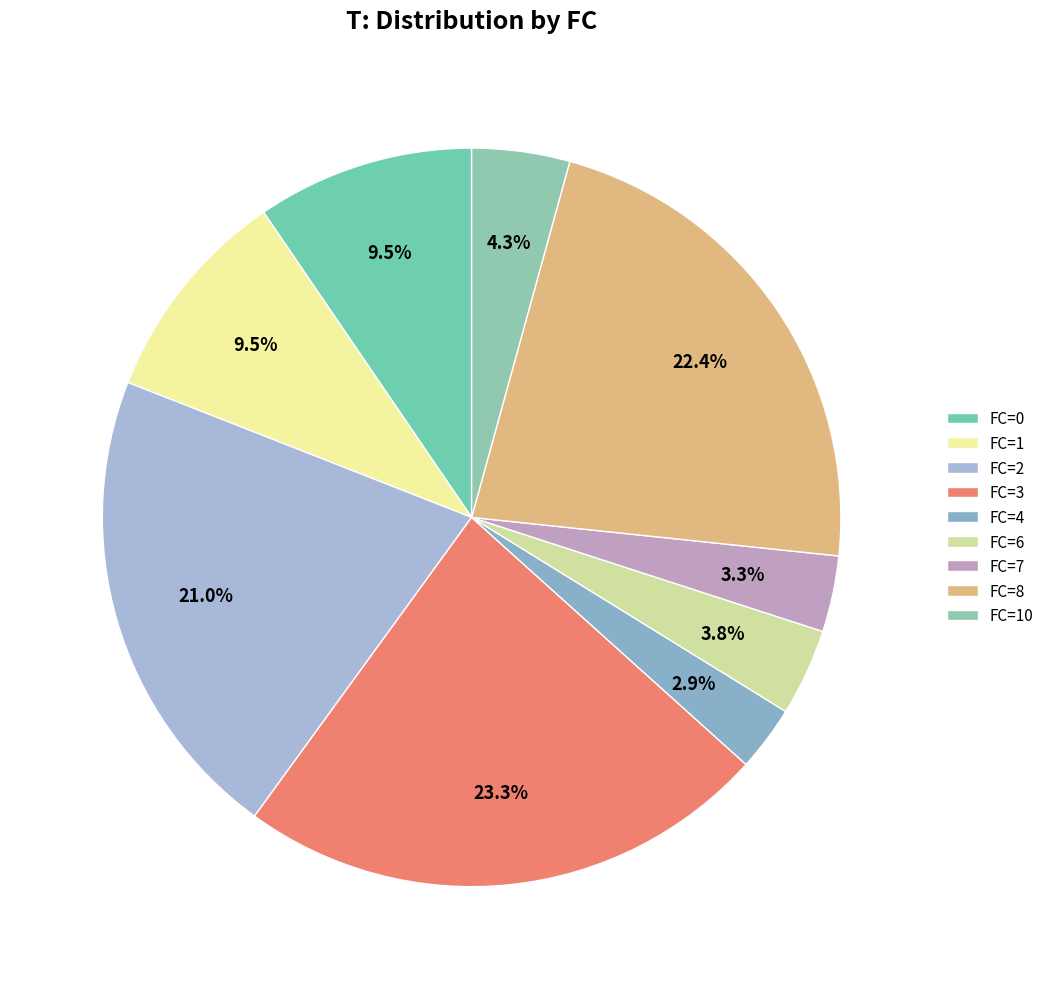

Count the number of slices in the pie.

9